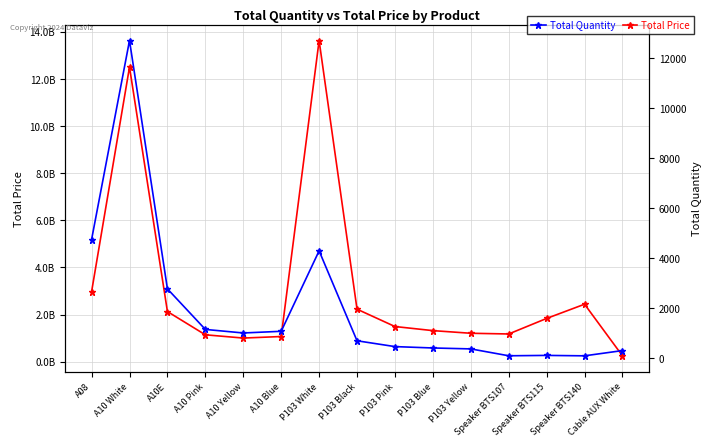

Reading left to right, what are all the values shown in this chart?

Total Price: 2965882000	12496030400	2125202000	1138895600	1000638400	1066008400	13622656400	2226026300	1489997900	1316186300	1204106300	1174105100	1833145100	2436442500	246942000
Total Quantity: 4752	12712	2781	1159	1017	1084	4301	705	472	417	380	105	120	103	313